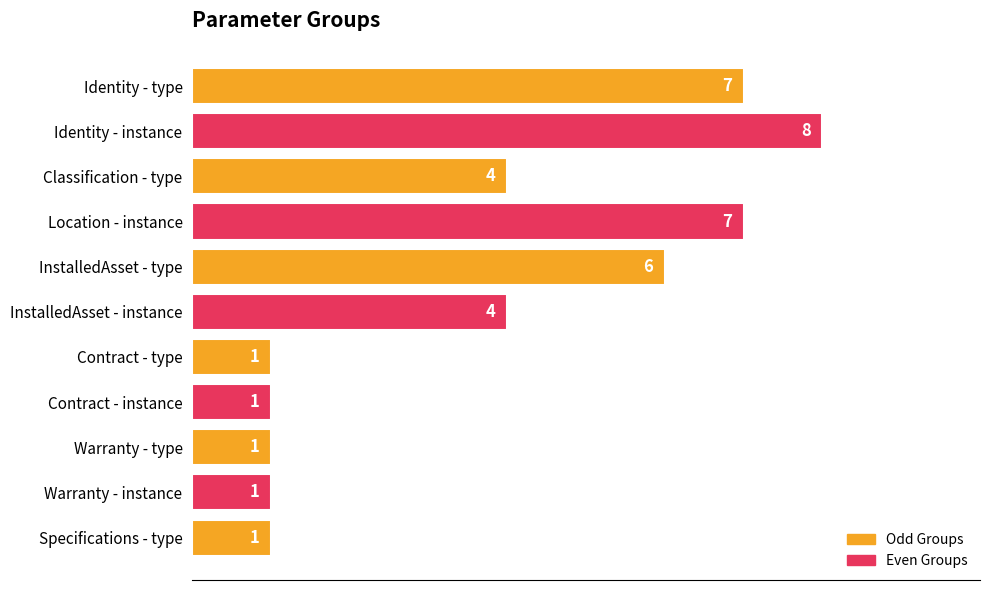

True or false: the data shows 6 at InstalledAsset - type.

True